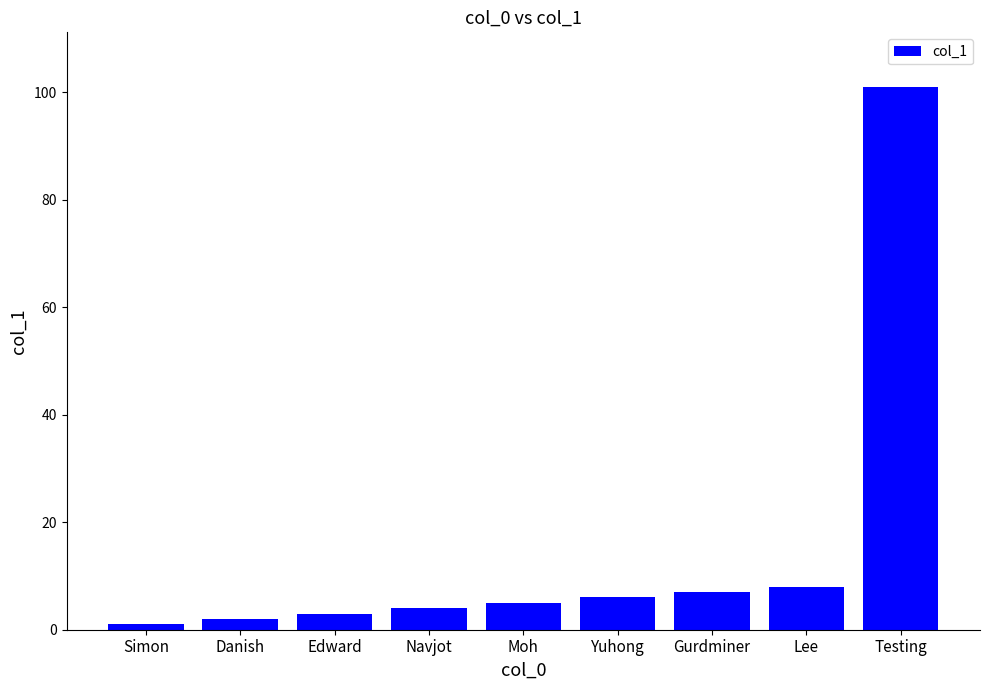

What is the sum of the values at Danish and Edward?

5